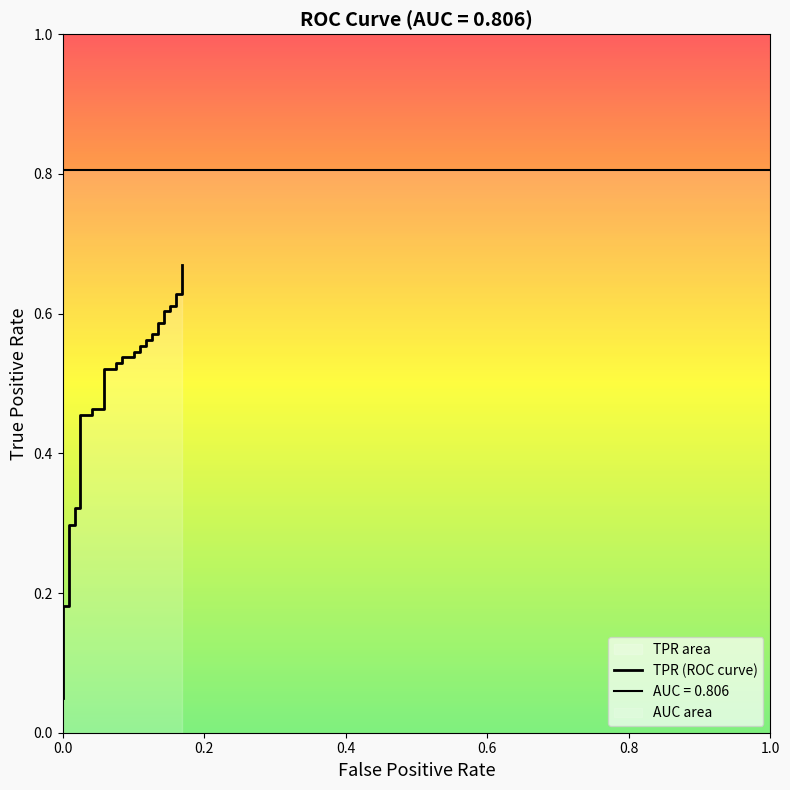

True or false: the data has more than 1 interior local peaks.

False